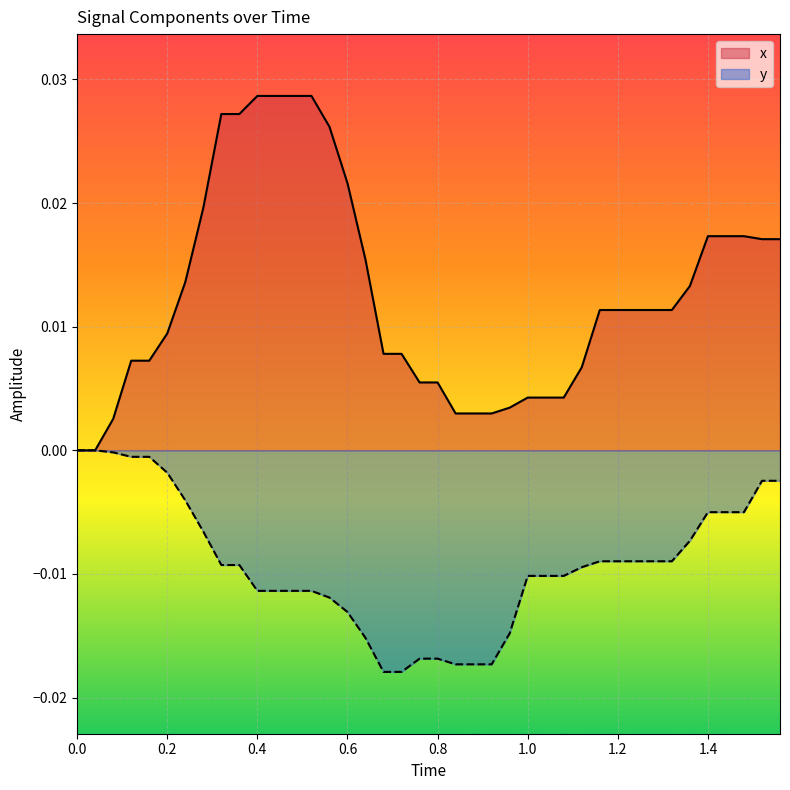

Which series has the largest total across all categories?

x